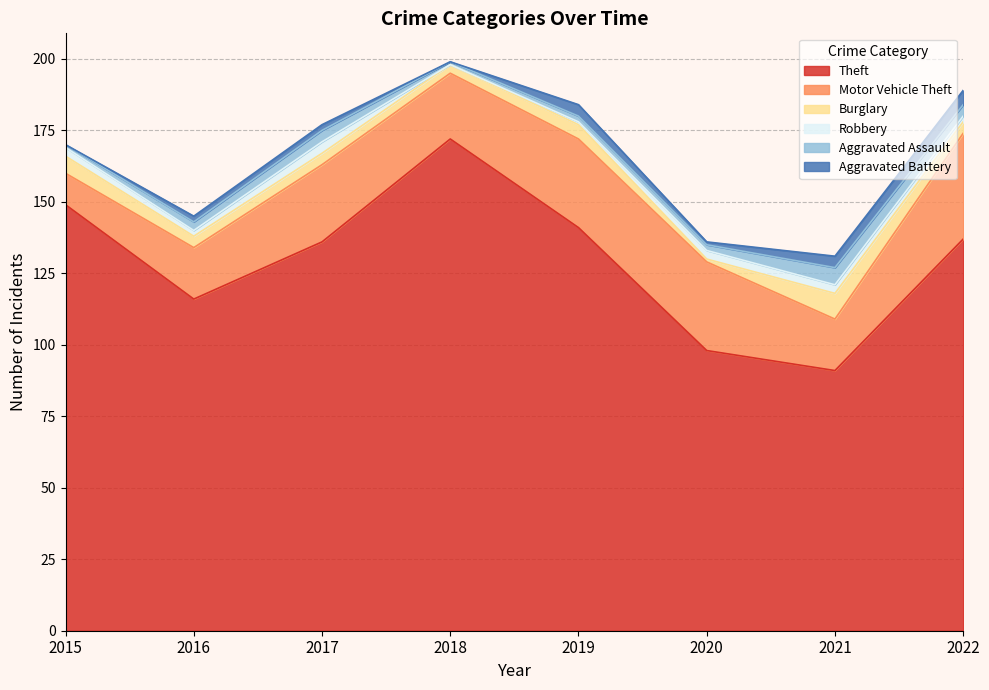

Between 2021 and 2018, which is larger?

2018